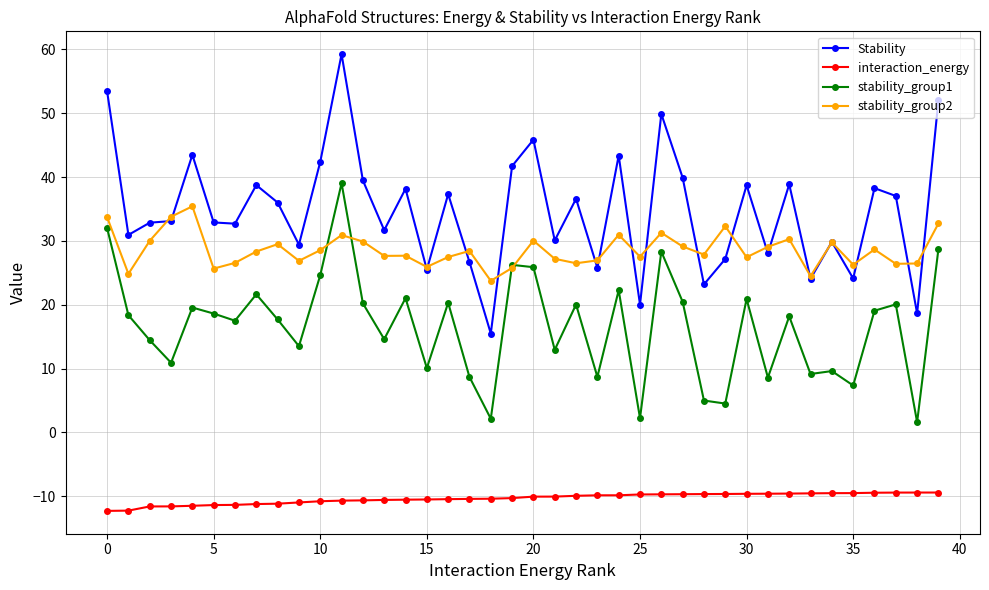

What is the value of the stability_group2 point at the 5th from the left?

35.4